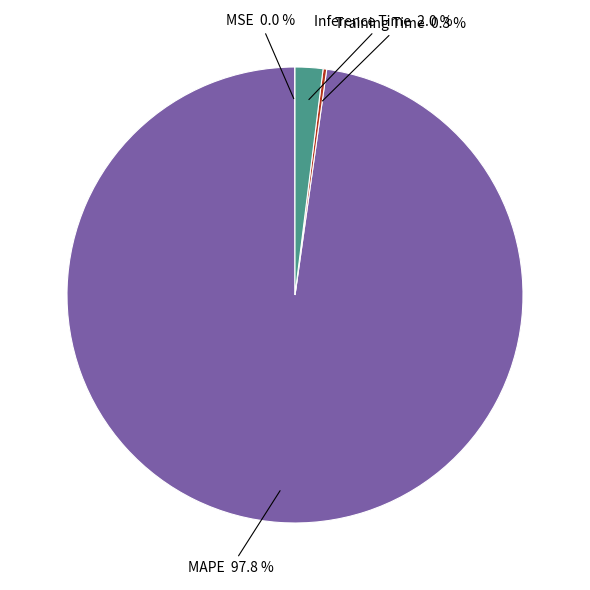

Is there a majority slice in this chart?

Yes